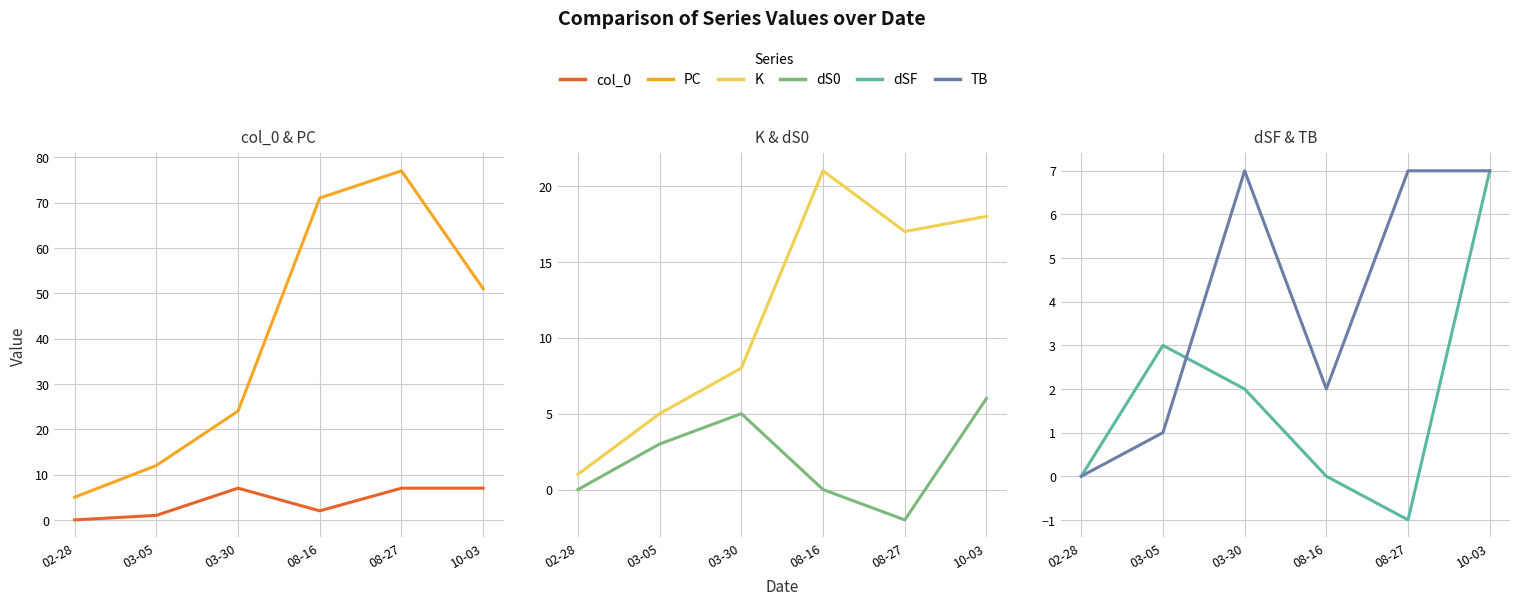

How many lines are shown in the chart?

6